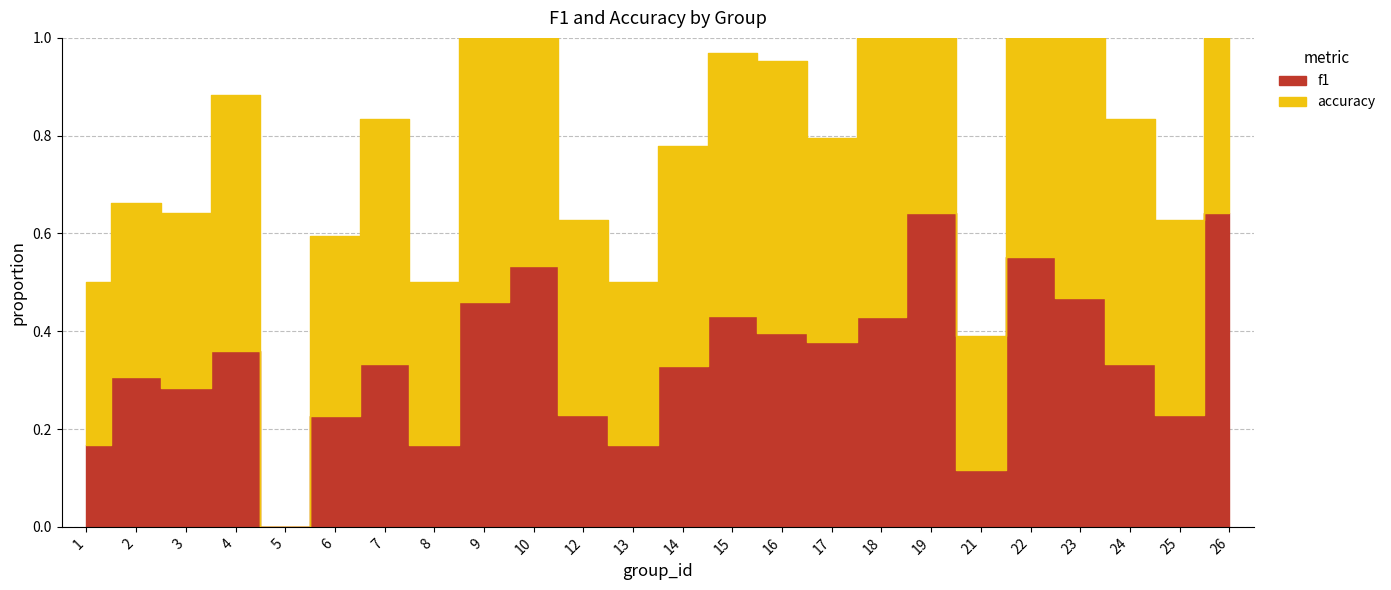

What are all the series names shown in the legend?

f1, accuracy